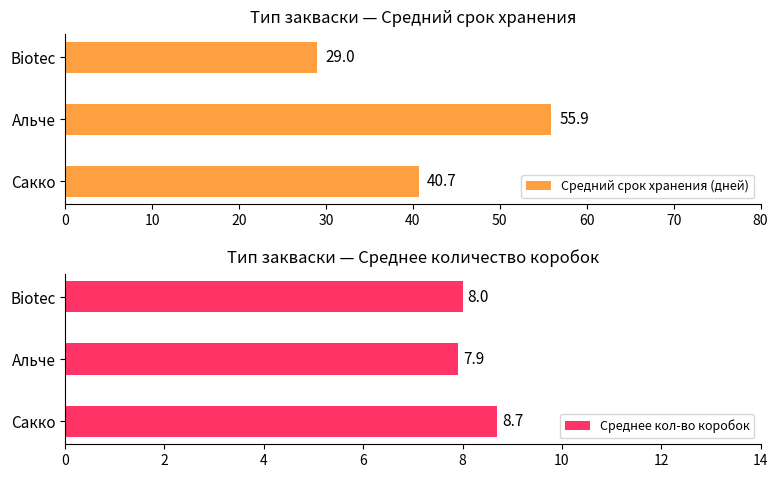

What is the difference between the Средний срок хранения (дней) values at Сакко and Альче?

15.3